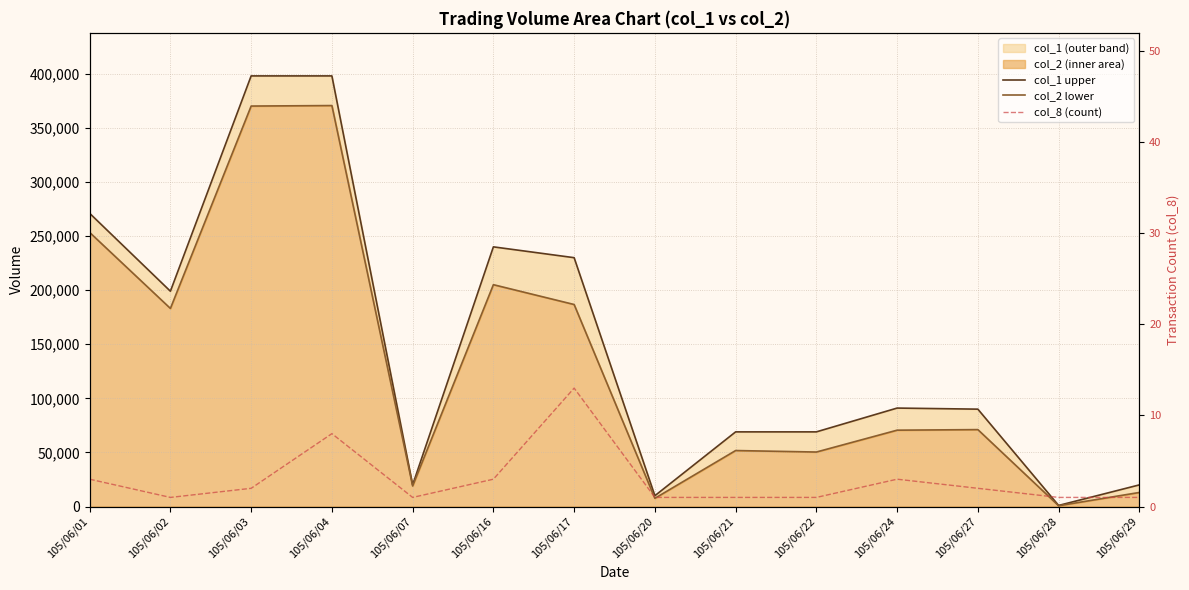

Reading left to right, transcribe all the data shown in this chart.

col_1 upper: 105/06/01=271000	105/06/02=199000	105/06/03=398000	105/06/04=398000	105/06/07=20000	105/06/16=240000	105/06/17=230000	105/06/20=10000	105/06/21=69000	105/06/22=69000	105/06/24=91000	105/06/27=90000	105/06/28=1000	105/06/29=20000
col_2 lower: 105/06/01=253330	105/06/02=183080	105/06/03=370140	105/06/04=370600	105/06/07=19000	105/06/16=205040	105/06/17=186720	105/06/20=7600	105/06/21=51750	105/06/22=50370	105/06/24=70570	105/06/27=71100	105/06/28=730	105/06/29=13000
col_8 (count): 105/06/01=3	105/06/02=1	105/06/03=2	105/06/04=8	105/06/07=1	105/06/16=3	105/06/17=13	105/06/20=1	105/06/21=1	105/06/22=1	105/06/24=3	105/06/27=2	105/06/28=1	105/06/29=1